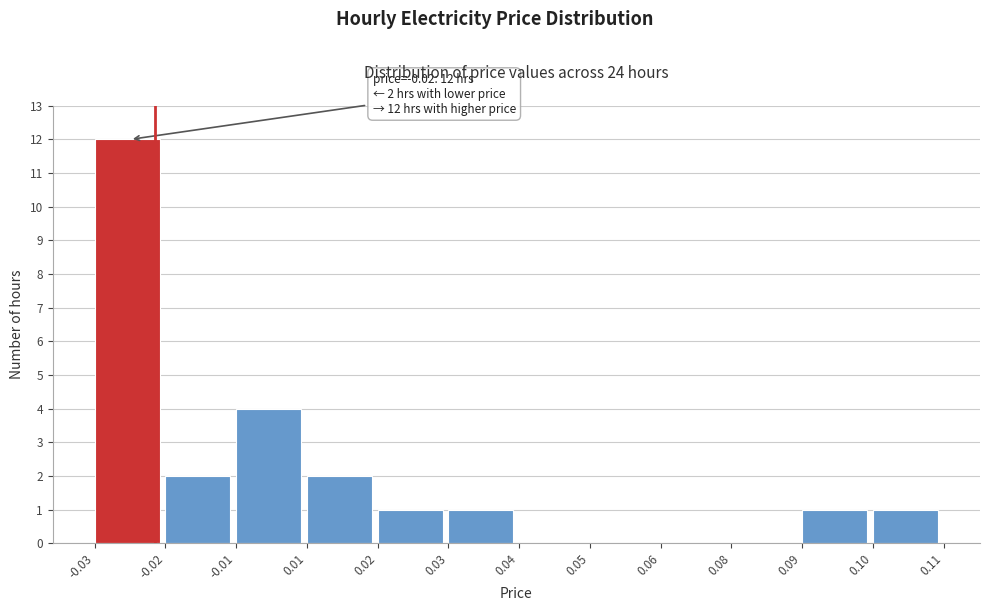

Reading left to right, what are all the values shown in this chart?

-0.03=12	-0.02=2	-0.01=4	0.01=2	0.02=1	0.03=1	0.04=0	0.05=0	0.06=0	0.08=0	0.09=1	0.10=1